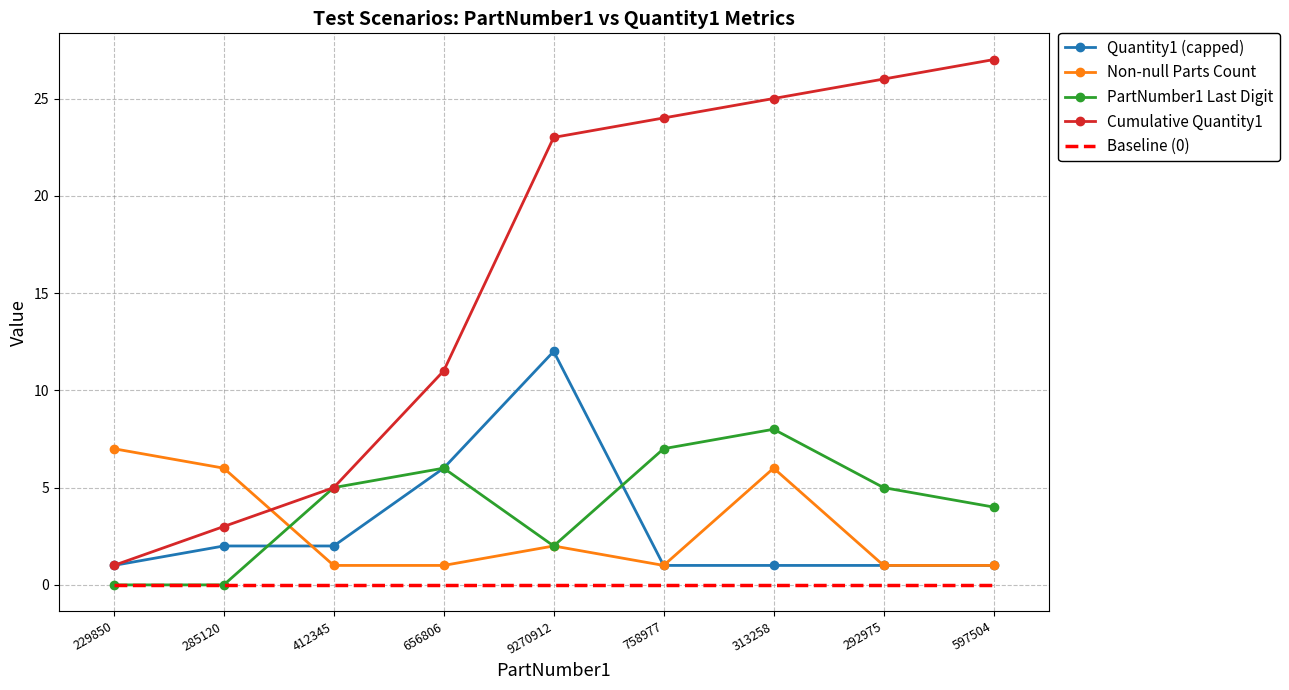

What is the highest value of the Non-null Parts Count series?

7